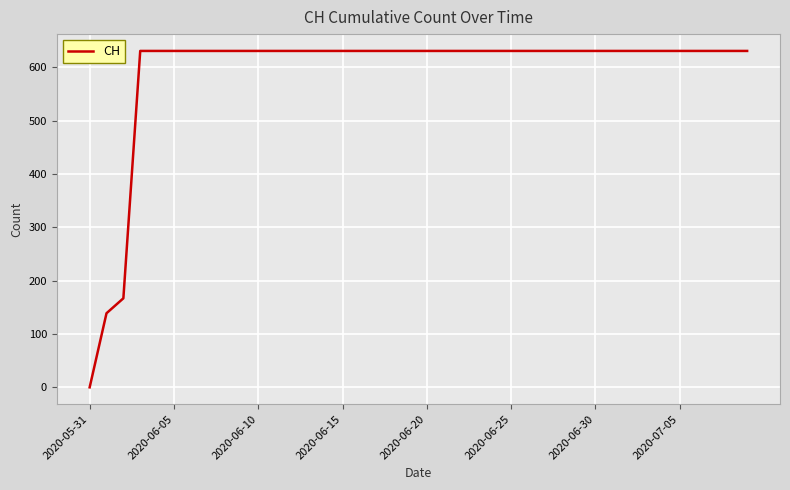

What is the maximum value shown in the chart?

631